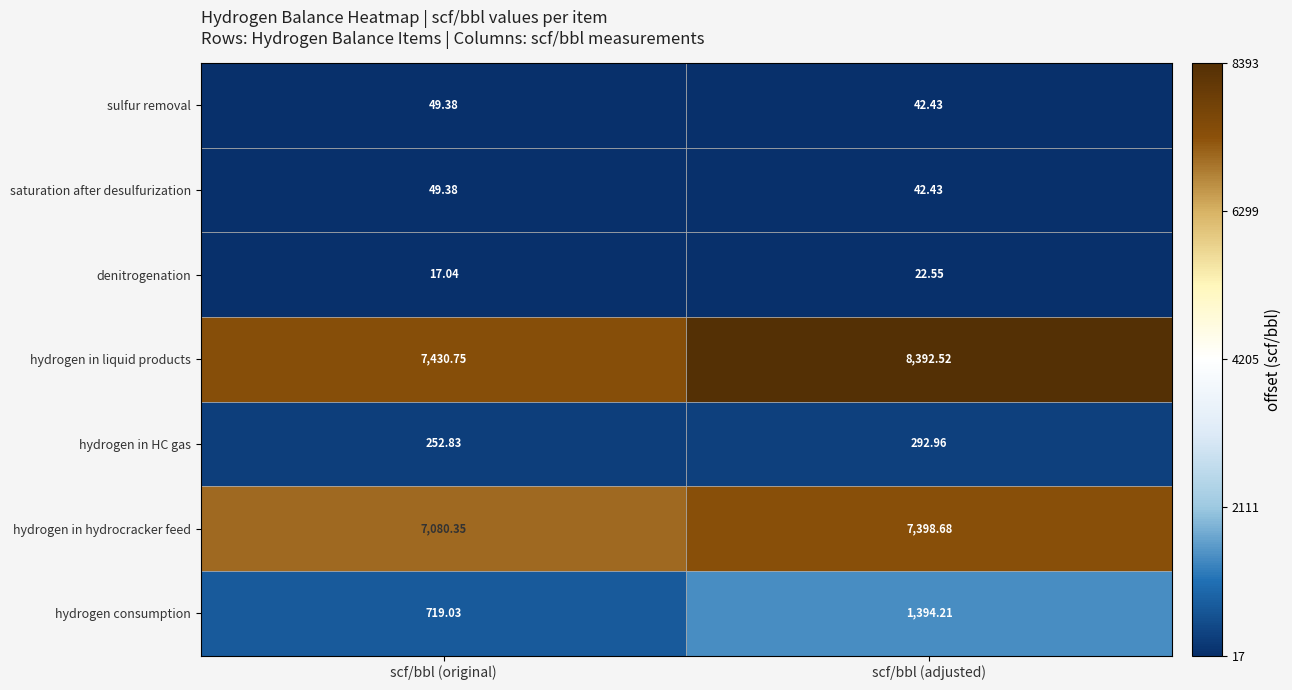

At which label does hydrogen in HC gas first exceed 292?

scf/bbl (adjusted)